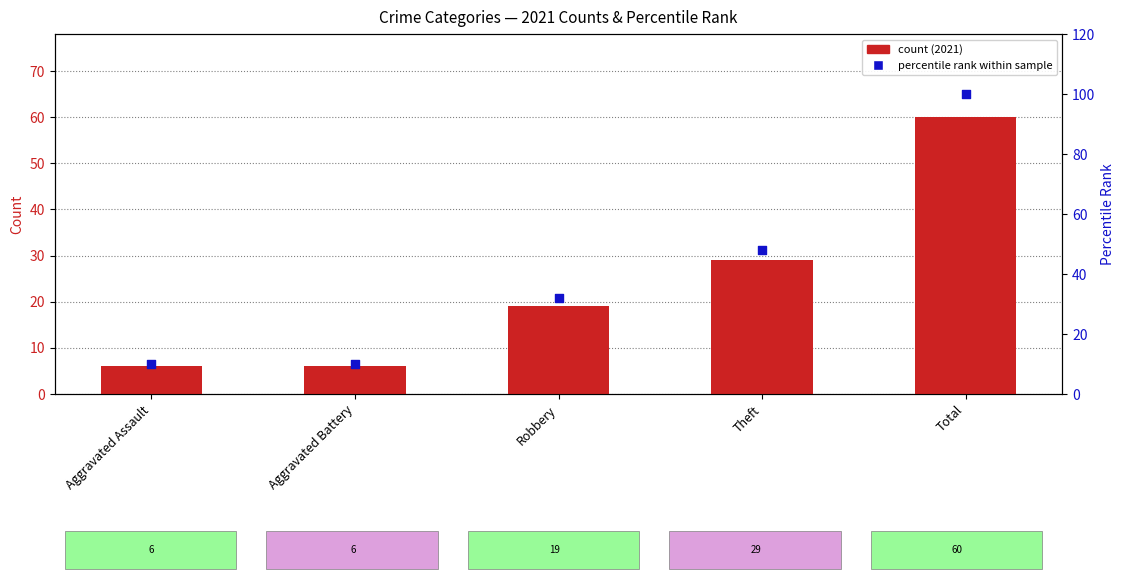

What are all the series names shown in the legend?

count (2021), percentile rank